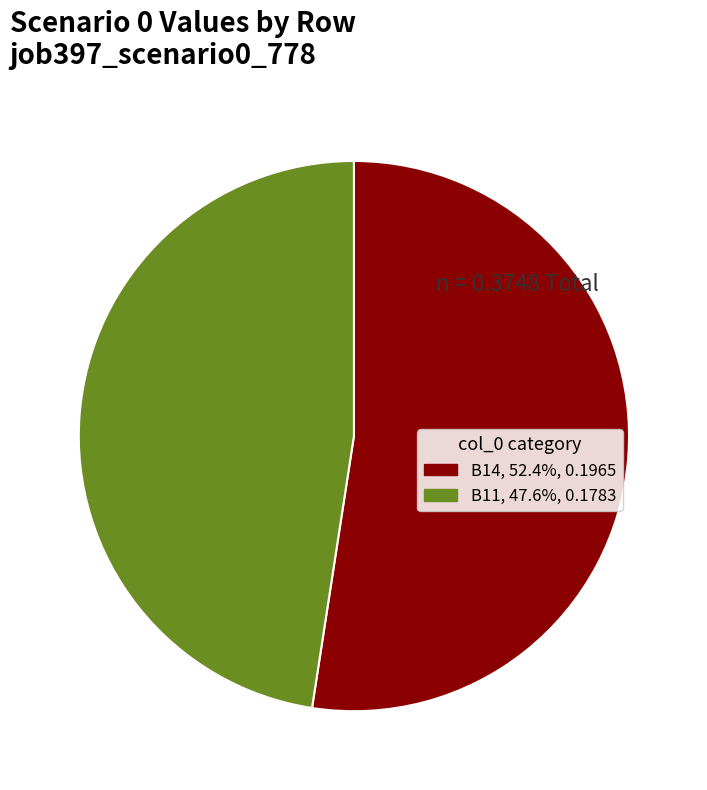

Does any single category account for the majority?

Yes